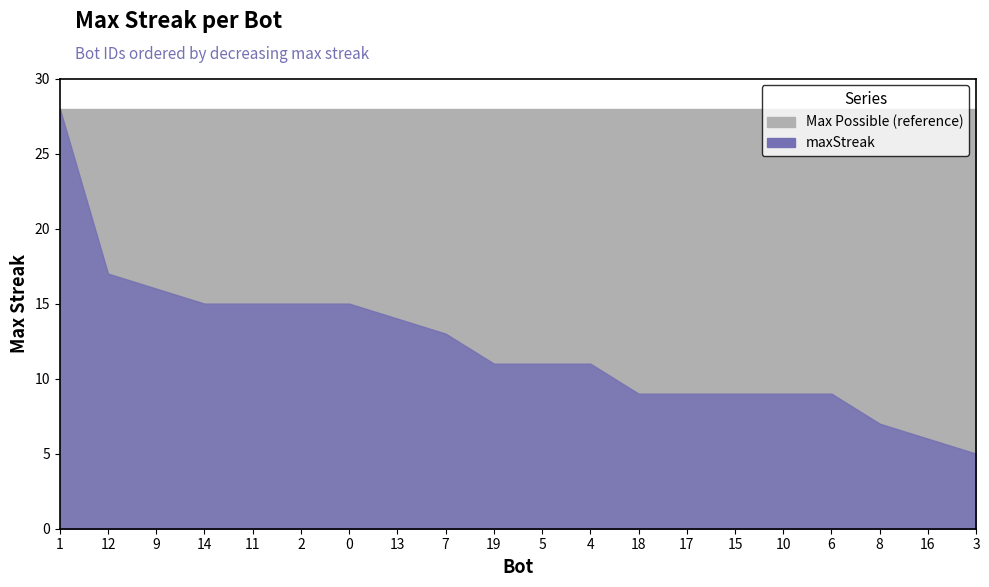

What position from the right is 12?

19